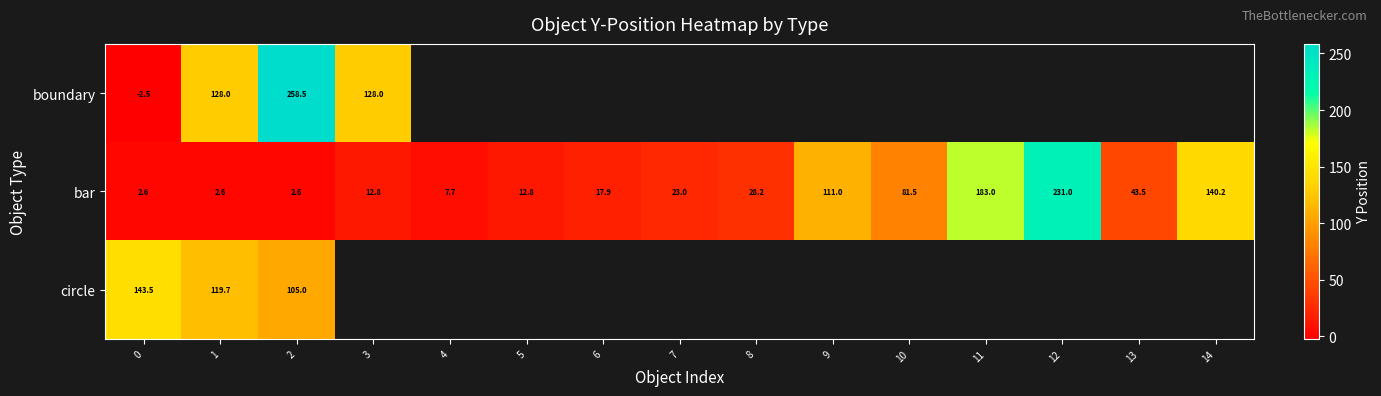

What is the total value across all series at 1?

250.3